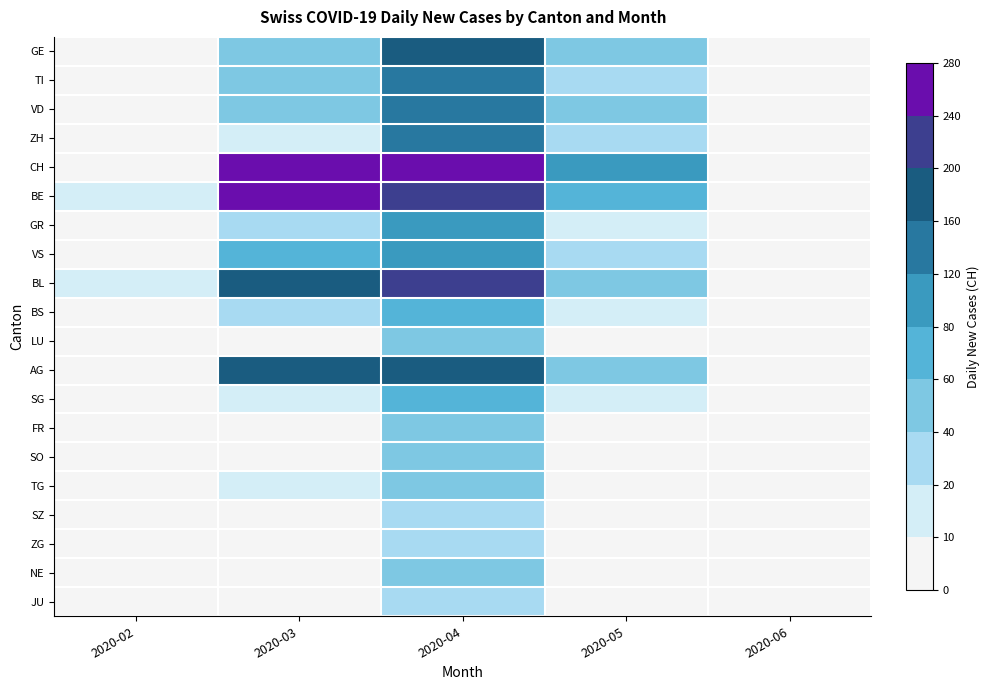

Reading left to right, transcribe all the data shown in this chart.

GE: 2020-02=0	2020-03=49	2020-04=165	2020-05=50	2020-06=0
TI: 2020-02=0	2020-03=43	2020-04=130	2020-05=30	2020-06=0
VD: 2020-02=0	2020-03=55	2020-04=150	2020-05=40	2020-06=0
ZH: 2020-02=0	2020-03=12	2020-04=120	2020-05=25	2020-06=0
CH: 2020-02=0	2020-03=246	2020-04=280	2020-05=100	2020-06=0
BE: 2020-02=17	2020-03=256	2020-04=215	2020-05=60	2020-06=0
GR: 2020-02=0	2020-03=30	2020-04=80	2020-05=15	2020-06=0
VS: 2020-02=1	2020-03=61	2020-04=95	2020-05=20	2020-06=0
BL: 2020-02=11	2020-03=165	2020-04=200	2020-05=45	2020-06=0
BS: 2020-02=0	2020-03=20	2020-04=60	2020-05=10	2020-06=0
LU: 2020-02=0	2020-03=8	2020-04=50	2020-05=8	2020-06=0
AG: 2020-02=9	2020-03=187	2020-04=190	2020-05=55	2020-06=0
SG: 2020-02=0	2020-03=15	2020-04=70	2020-05=12	2020-06=0
FR: 2020-02=0	2020-03=7	2020-04=45	2020-05=7	2020-06=0
SO: 2020-02=0	2020-03=5	2020-04=40	2020-05=6	2020-06=0
TG: 2020-02=0	2020-03=10	2020-04=55	2020-05=9	2020-06=0
SZ: 2020-02=0	2020-03=6	2020-04=35	2020-05=5	2020-06=0
ZG: 2020-02=0	2020-03=4	2020-04=30	2020-05=4	2020-06=0
NE: 2020-02=0	2020-03=6	2020-04=42	2020-05=7	2020-06=0
JU: 2020-02=0	2020-03=3	2020-04=25	2020-05=3	2020-06=0